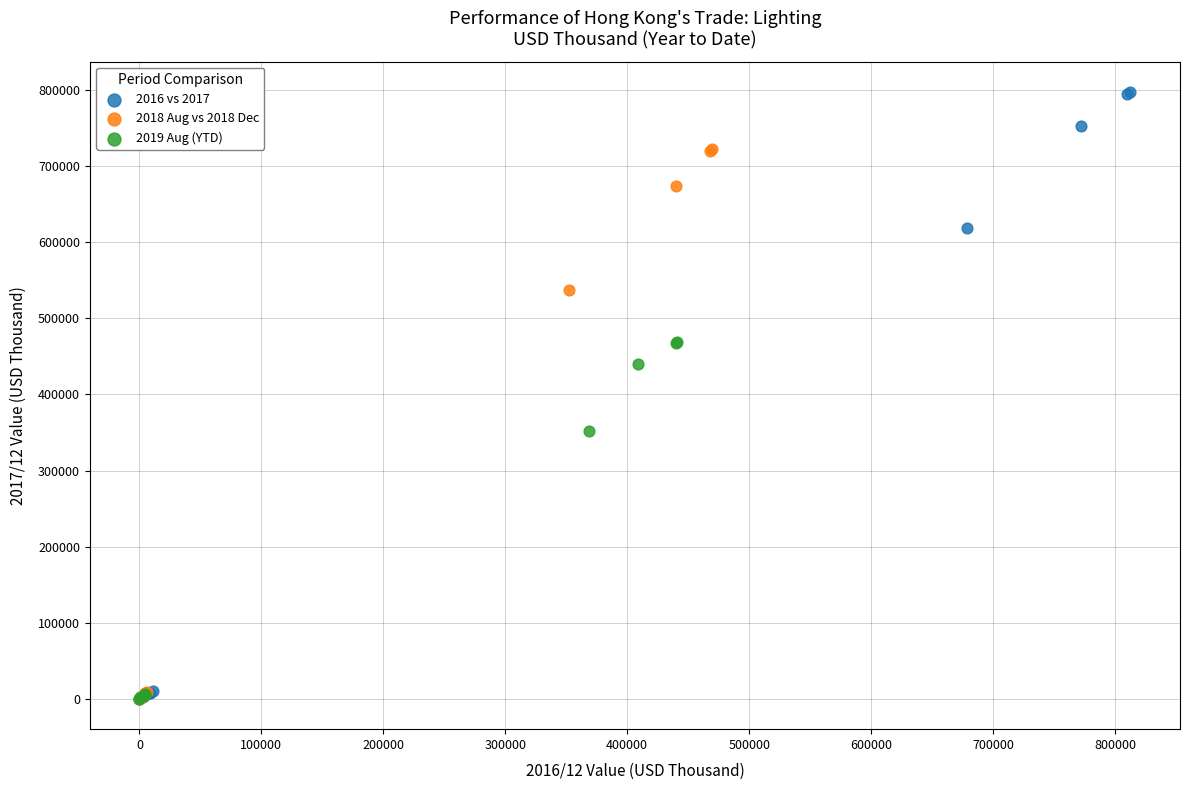

Which series reaches the maximum Y coordinate?

2016 vs 2017